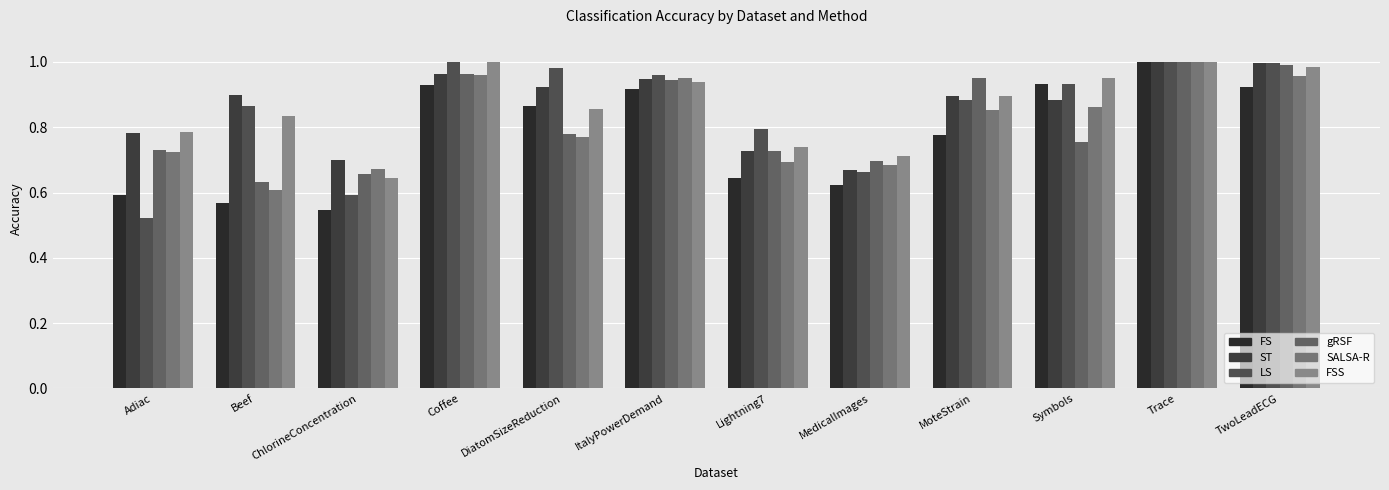

What is the difference between the highest and lowest values at MedicalImages?

0.1